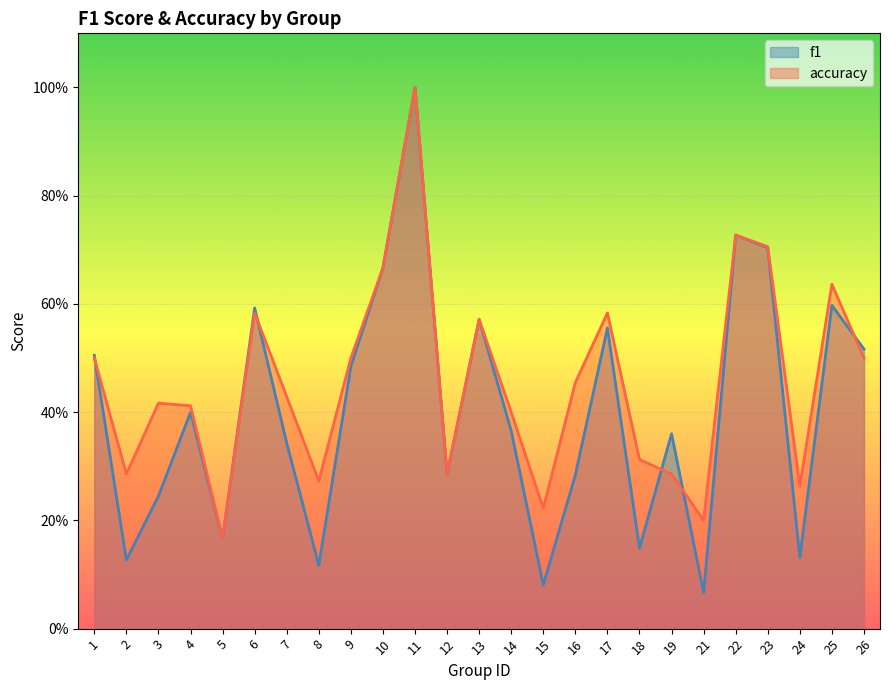

How many categories are shown in the chart?

25